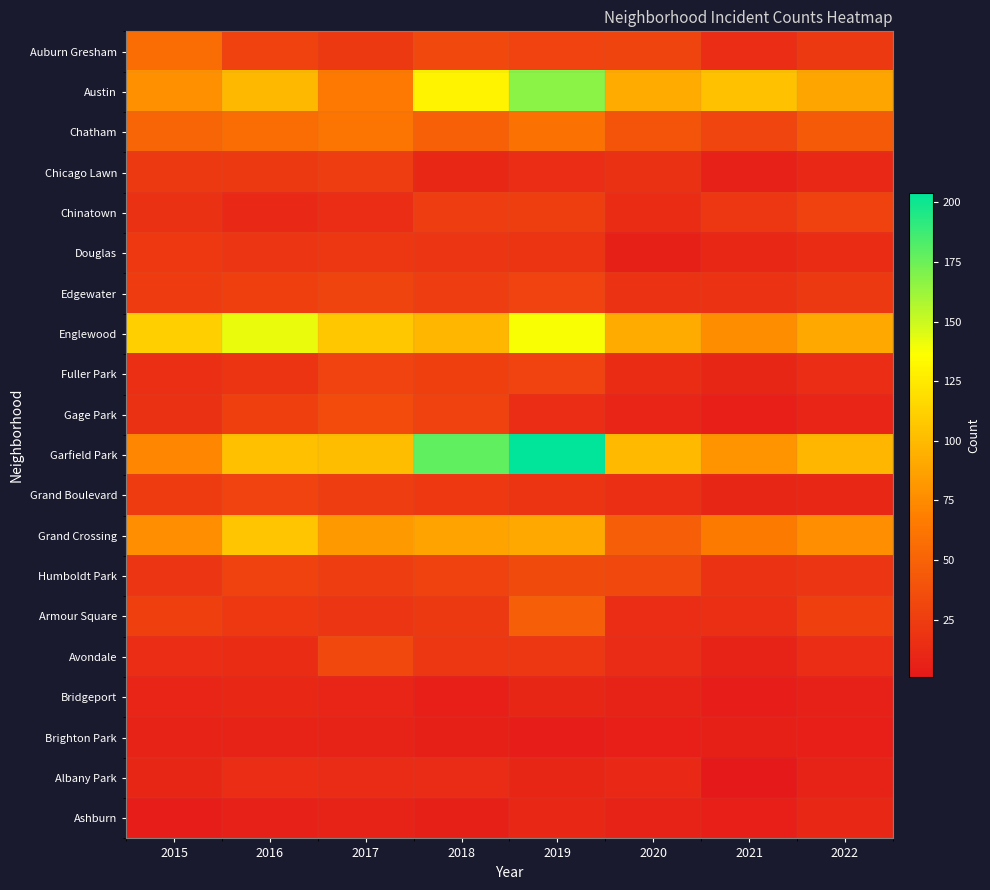

At which category does the chart reach its peak across all series?

2019